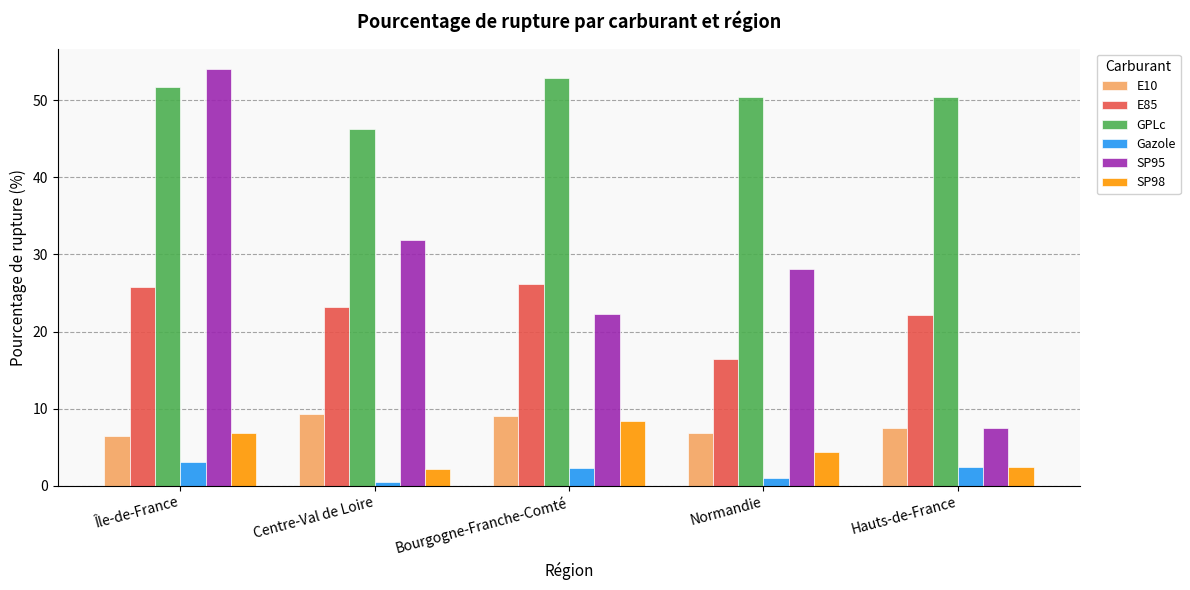

Count the number of categories in the chart.

5